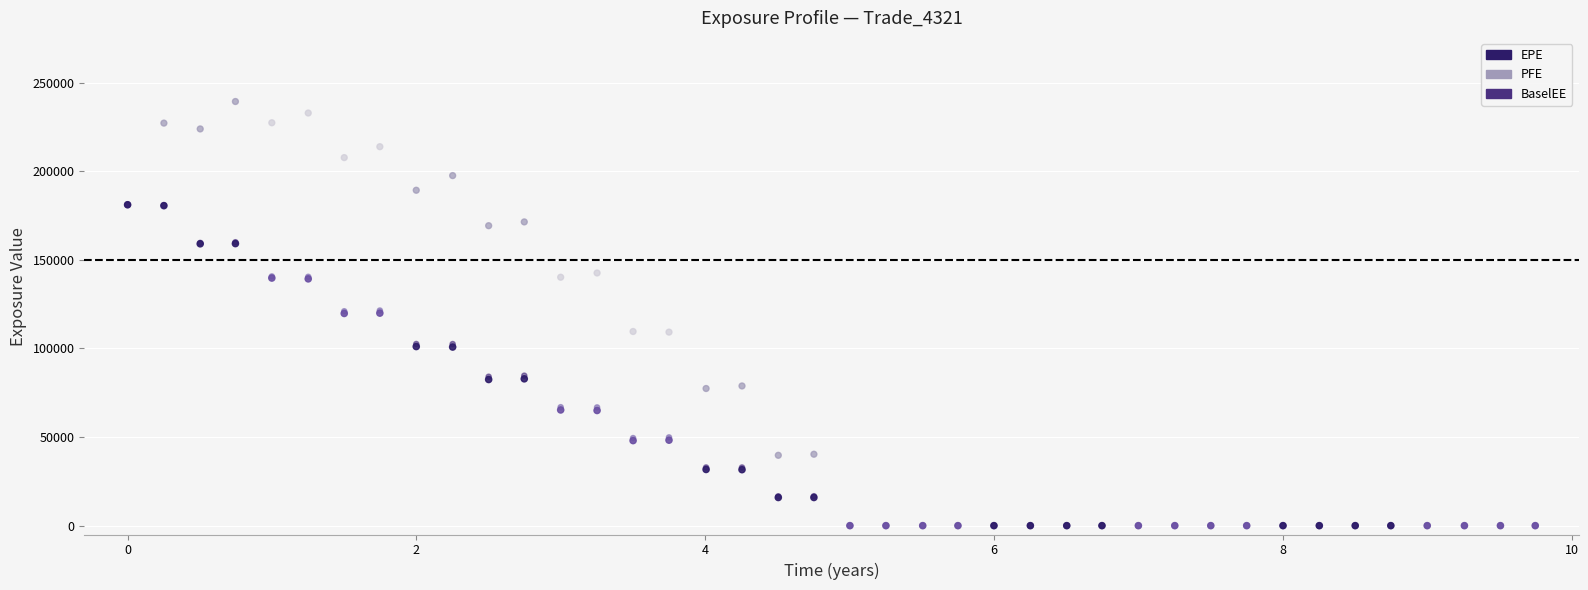

Which series has the largest Y range (max minus min)?

PFE